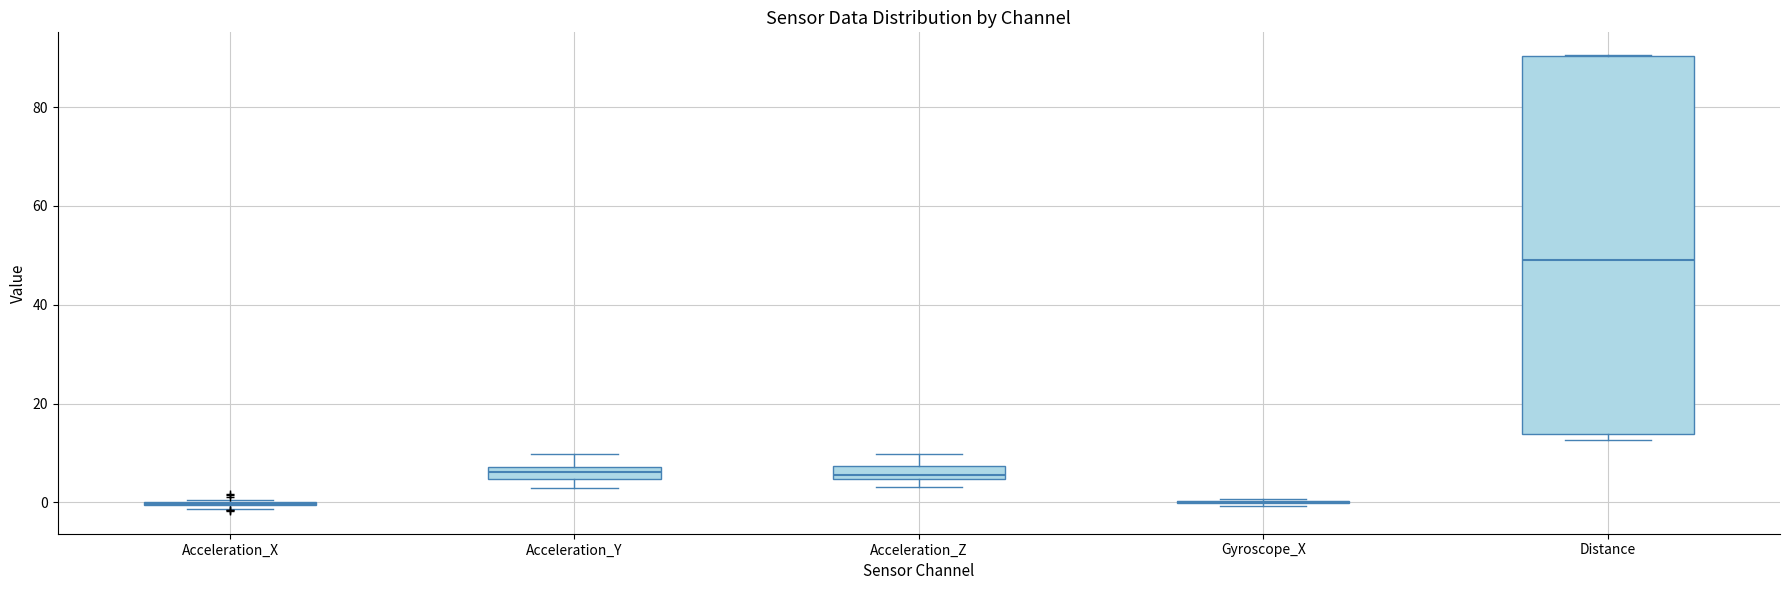

Which box is the tallest, from its lower edge to its upper edge?

Distance